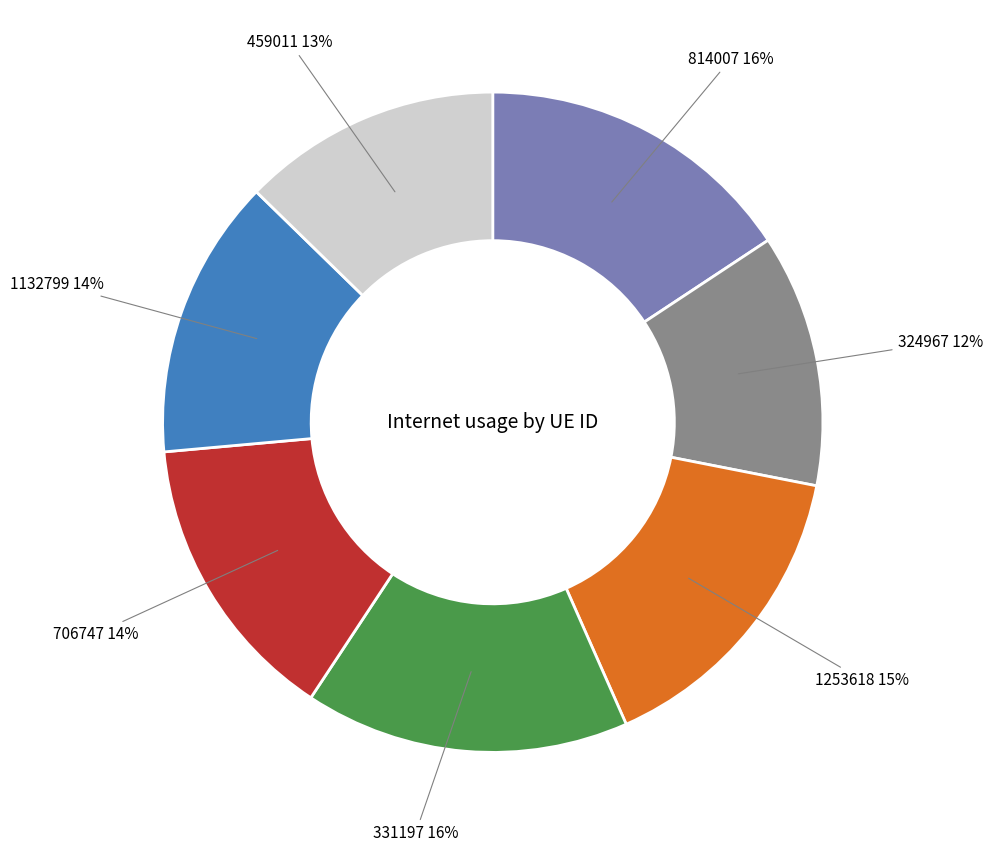

To the nearest percent, what is the average slice percentage?

14%